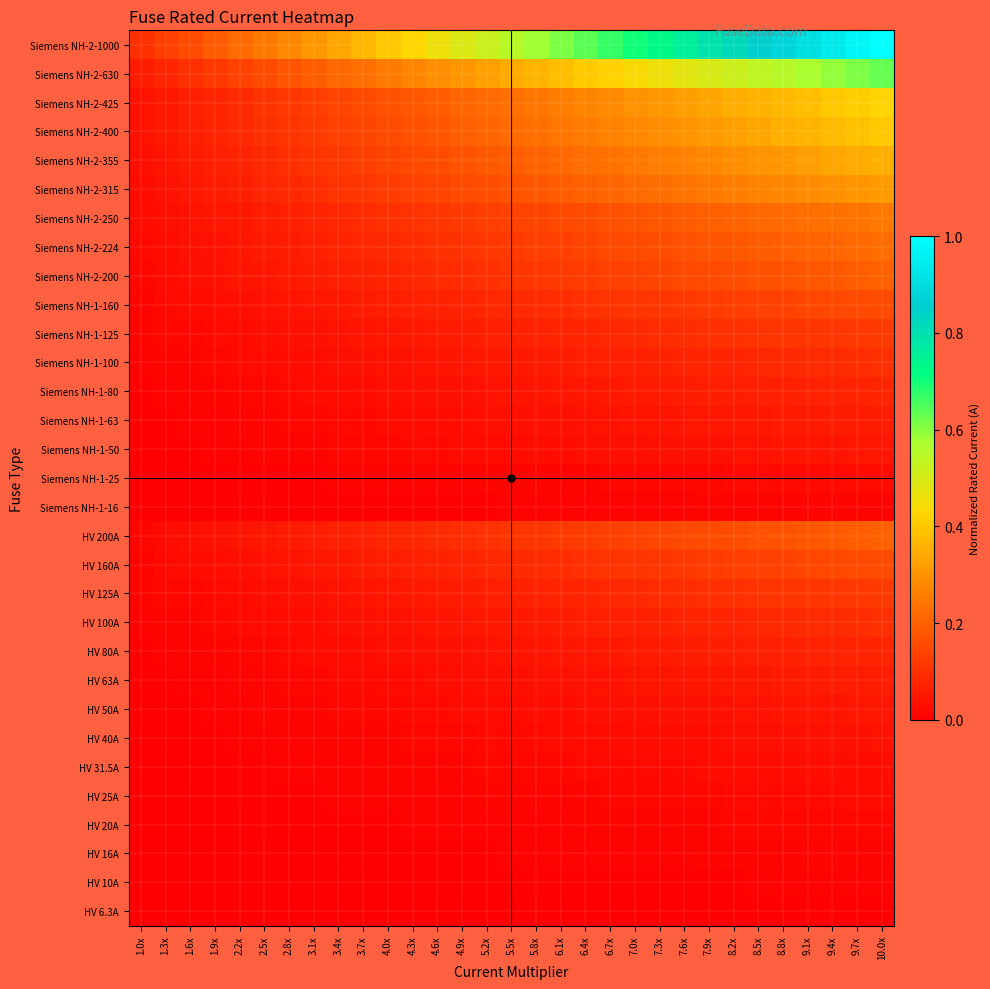

Rank the series by their maximum value, from highest to lowest.

Siemens NH-2-1000, Siemens NH-2-630, Siemens NH-2-425, Siemens NH-2-400, Siemens NH-2-355, Siemens NH-2-315, Siemens NH-2-250, Siemens NH-2-224, HV 200A, Siemens NH-2-200, HV 160A, Siemens NH-1-160, HV 125A, Siemens NH-1-125, HV 100A, Siemens NH-1-100, HV 80A, Siemens NH-1-80, HV 63A, Siemens NH-1-63, HV 50A, Siemens NH-1-50, HV 40A, HV 31.5A, HV 25A, Siemens NH-1-25, HV 20A, HV 16A, Siemens NH-1-16, HV 10A, HV 6.3A